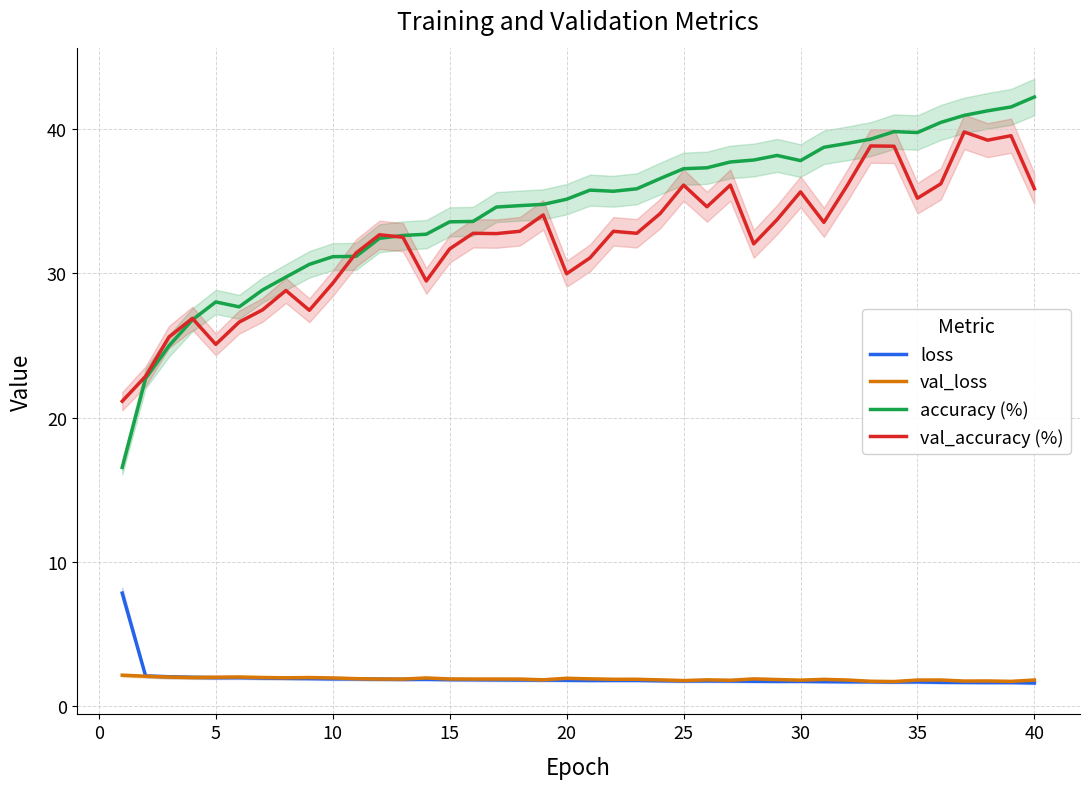

How many distinct data groups are displayed?

4